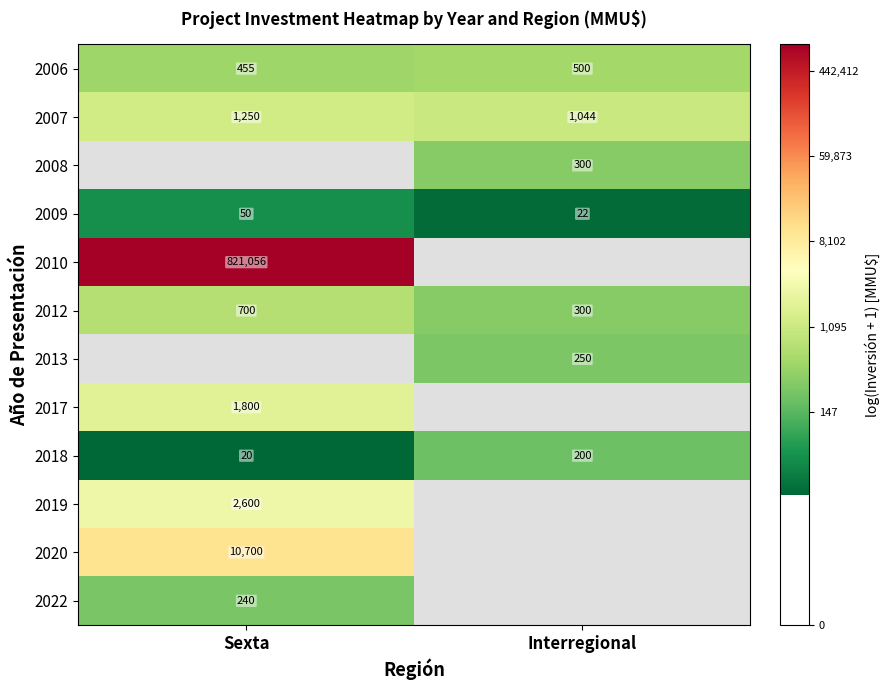

Which has a higher value, Sexta or Interregional?

Interregional